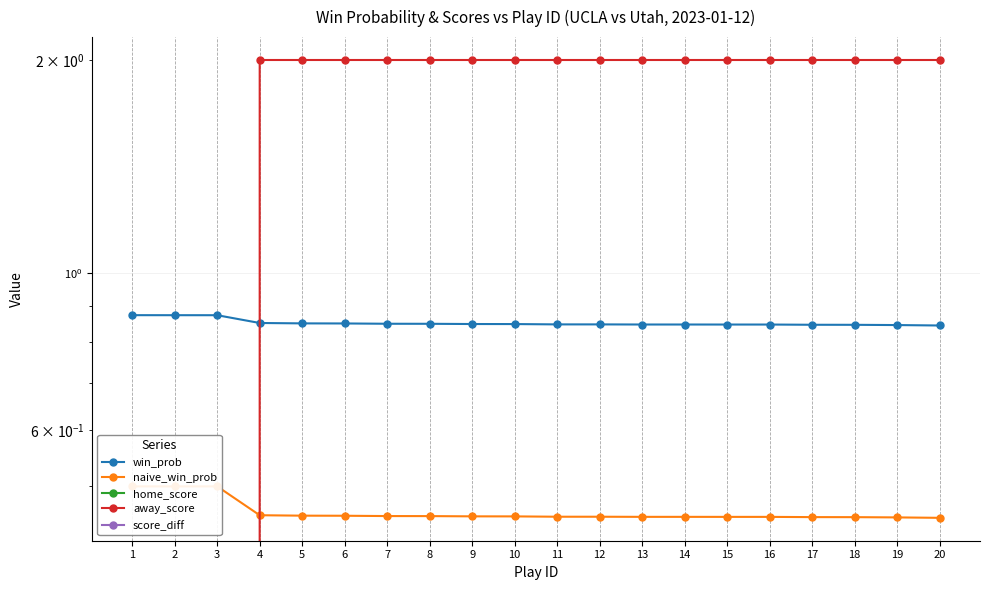

What is the approximate value of score_diff at 12?

-2.0